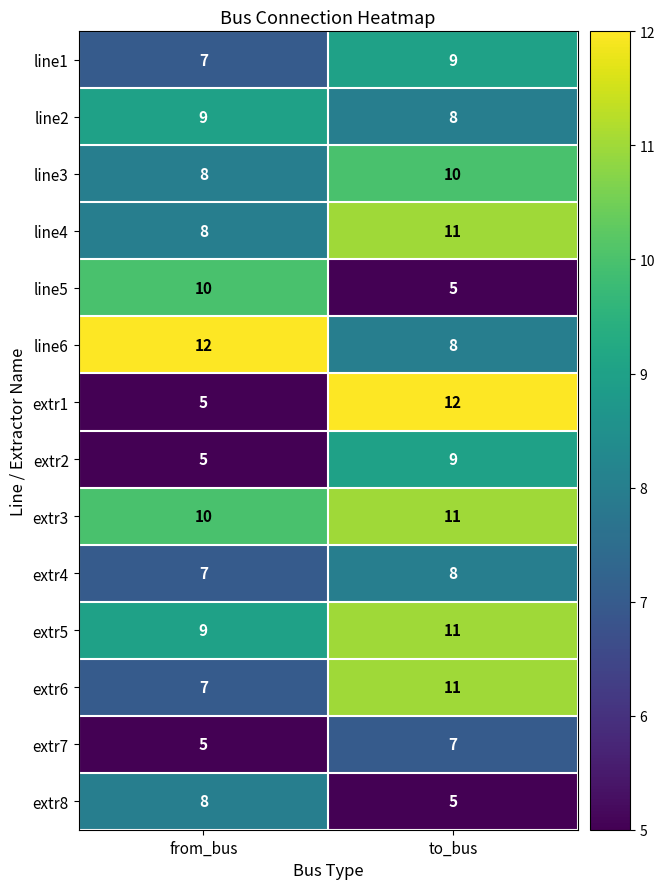

At which category is the sum across all series the highest?

to_bus